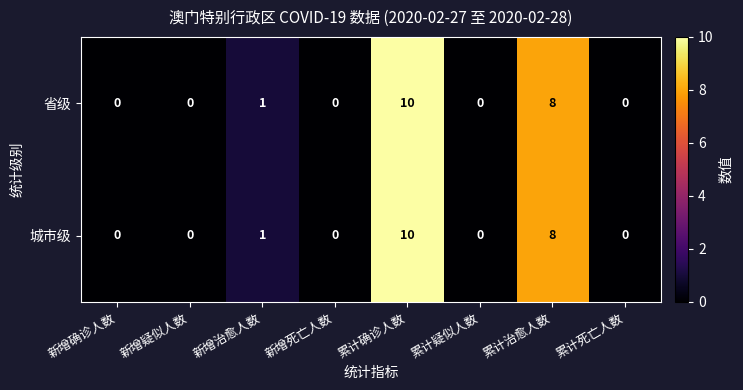

Reading right to left, transcribe all the data shown in this chart.

省级: 累计死亡人数=0	累计治愈人数=8	累计疑似人数=0	累计确诊人数=10	新增死亡人数=0	新增治愈人数=1	新增疑似人数=0	新增确诊人数=0
城市级: 累计死亡人数=0	累计治愈人数=8	累计疑似人数=0	累计确诊人数=10	新增死亡人数=0	新增治愈人数=1	新增疑似人数=0	新增确诊人数=0